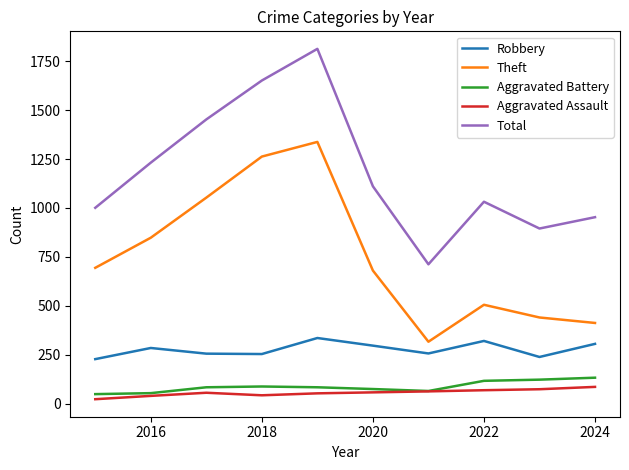

True or false: Robbery and Aggravated Assault cross at least once.

False